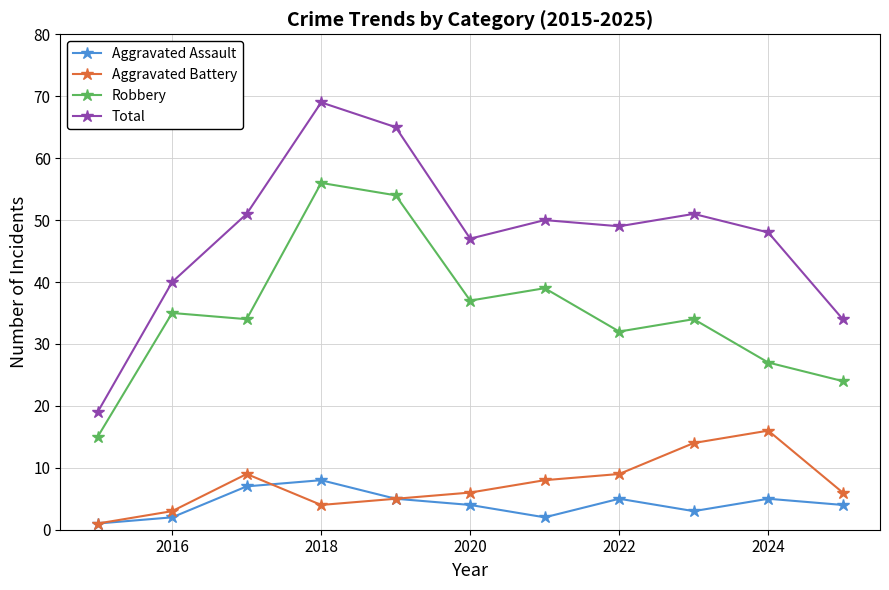

Which series has the widest spread of values?

Total